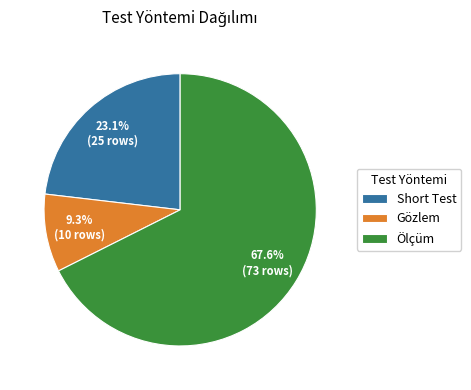

Count the number of slices in the pie.

3